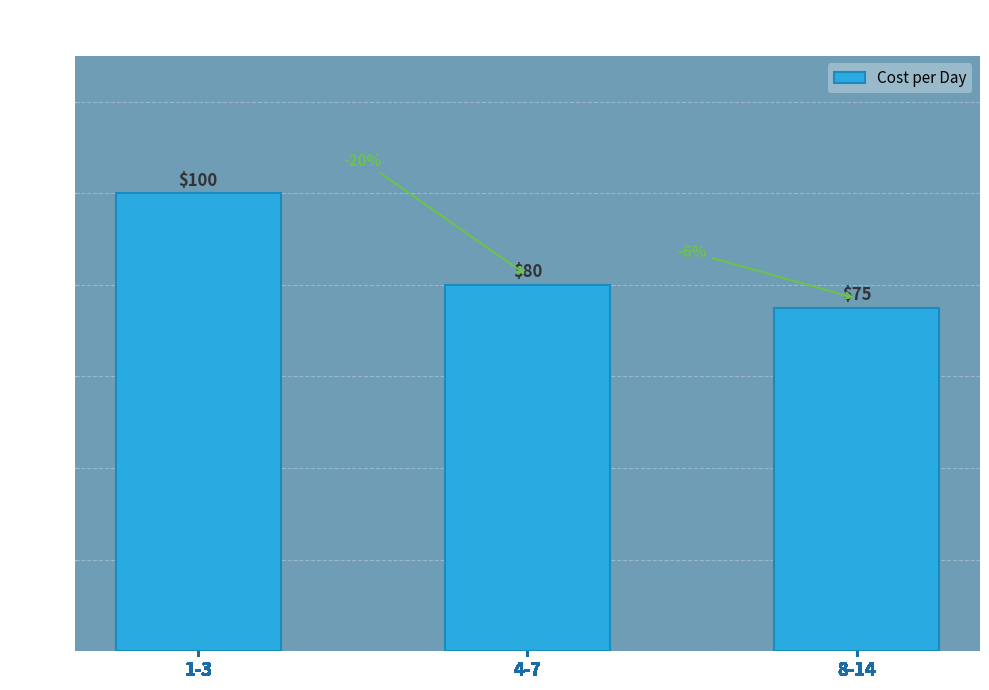

Where is the data nearest to the value 87?

4-7